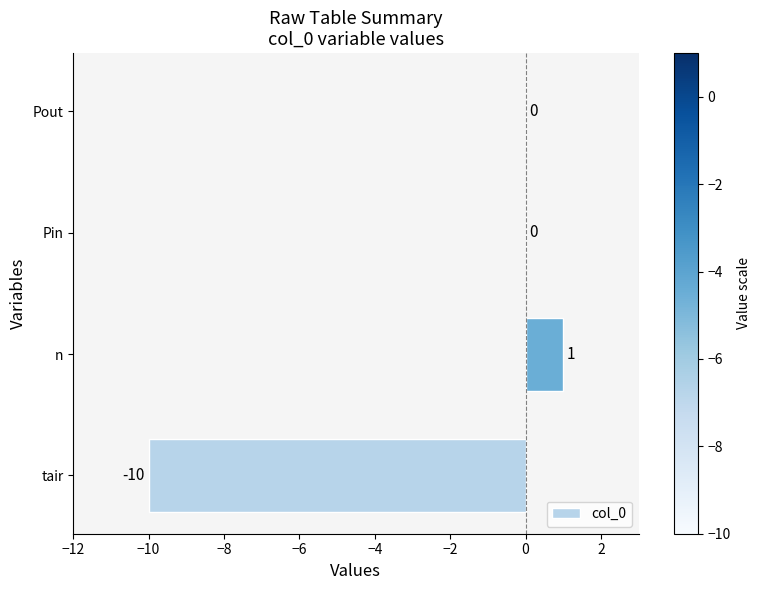

Is it true that the value at Pin is 6?

False